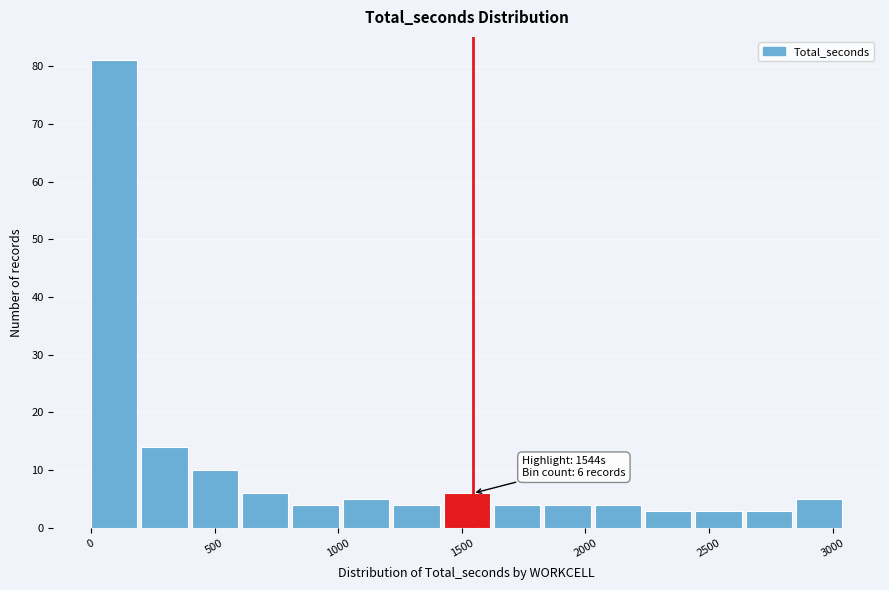

Which range on the x-axis has the tallest bar?

0 to 200